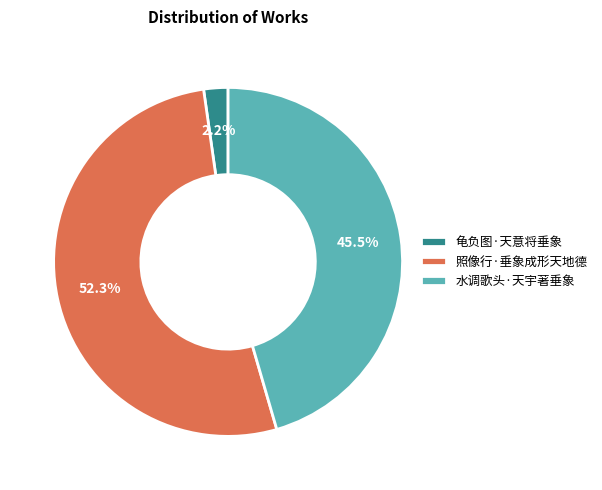

To the nearest percent, what is the average slice percentage?

33%